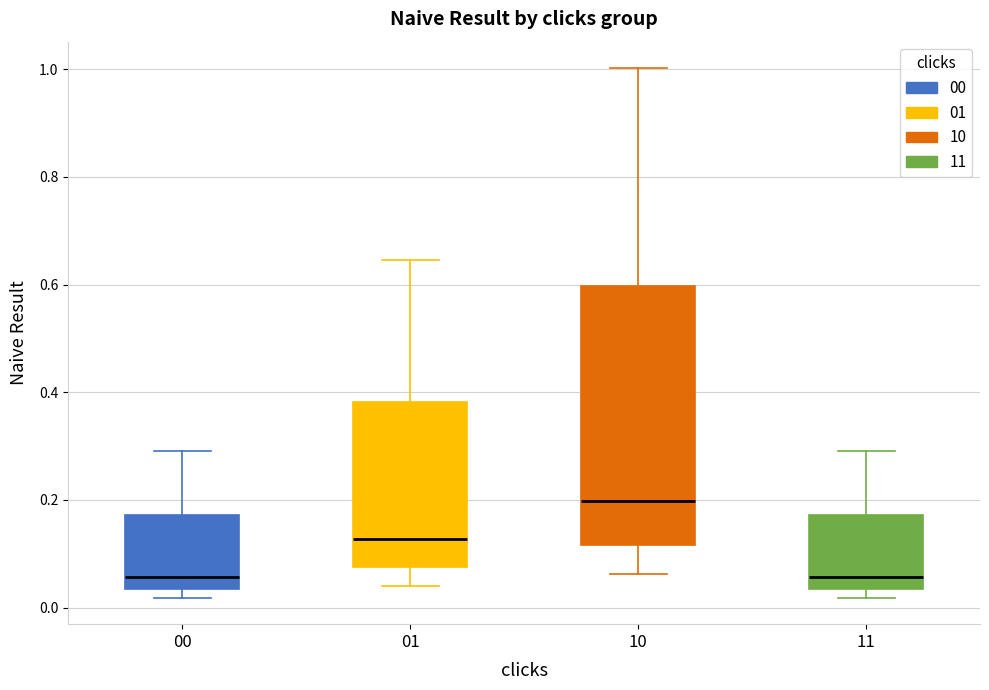

Which box is the tallest, from its lower edge to its upper edge?

10